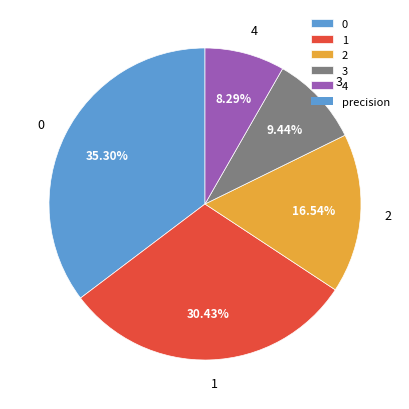

Between 3 and 1, which is larger?

1